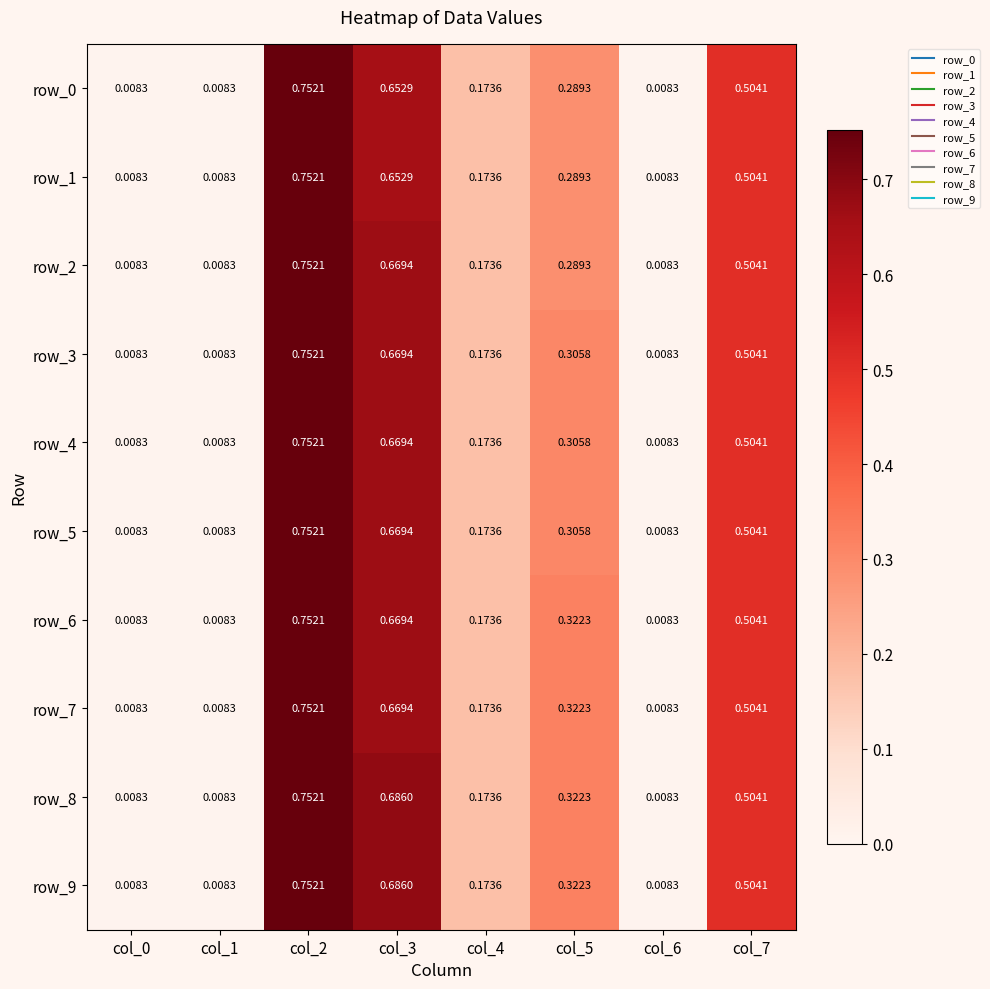

Is the value of row_4 at col_2 greater than the value of row_8 at col_7?

Yes